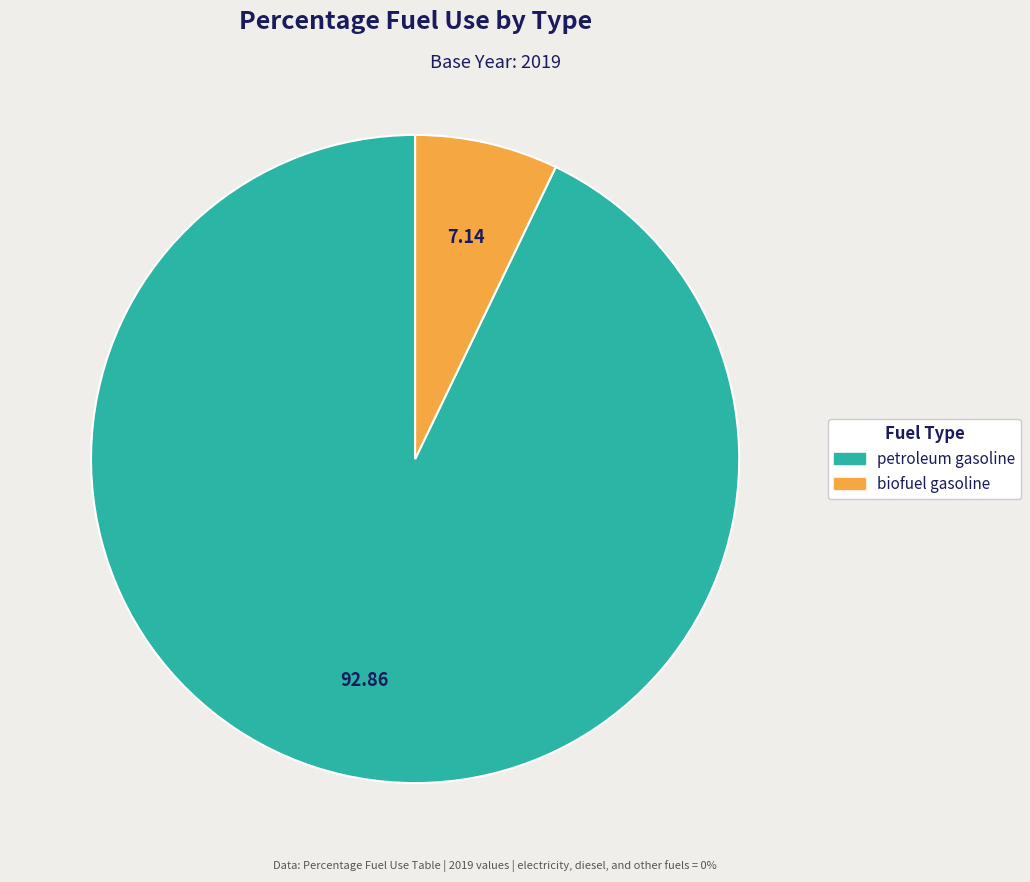

Does biofuel gasoline account for over 50% of the chart?

No